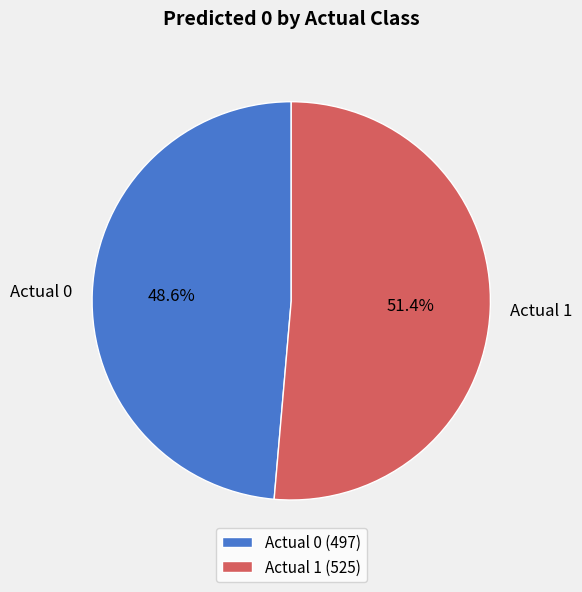

To the nearest percent, what is the difference between the largest and smallest slice percentages?

3%